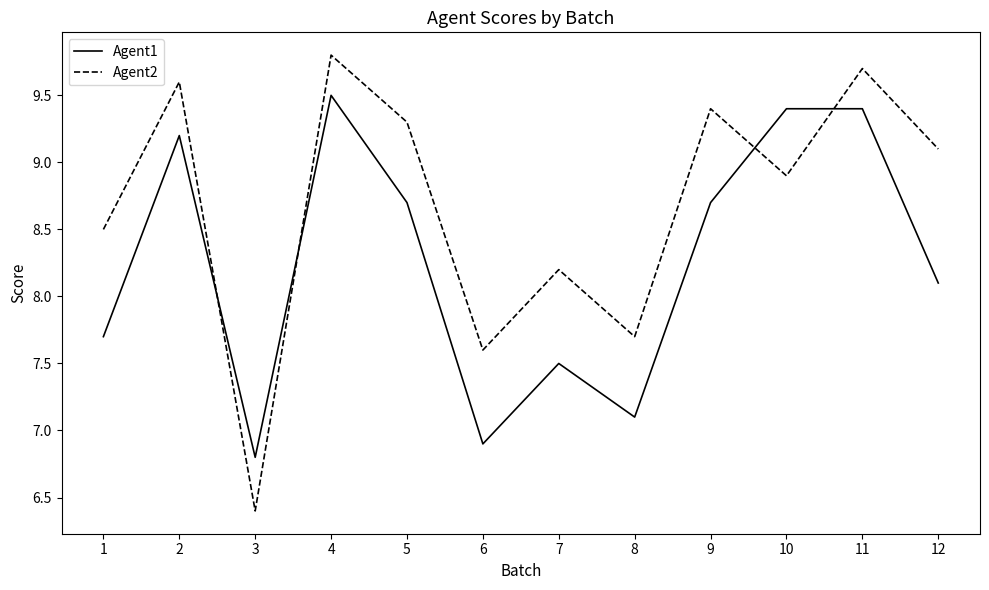

The Agent2 series shows 12.8 at 8. True or false?

False